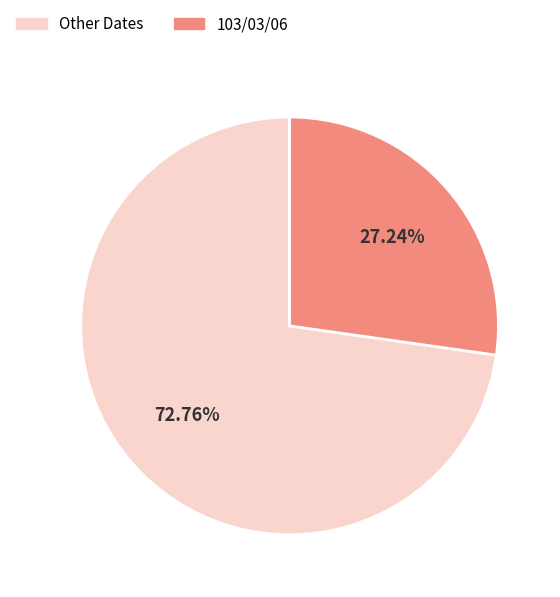

What is the ratio of the value at Other Dates to the value at 103/03/06?

2.7